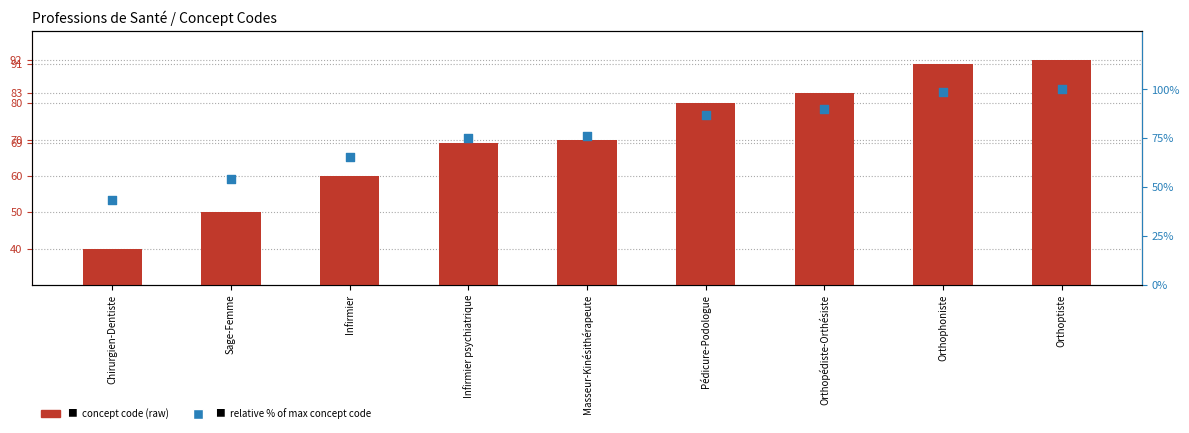

Is the value of Relative % of max at Infirmier greater than the value of Concept Code at Orthoptiste?

No